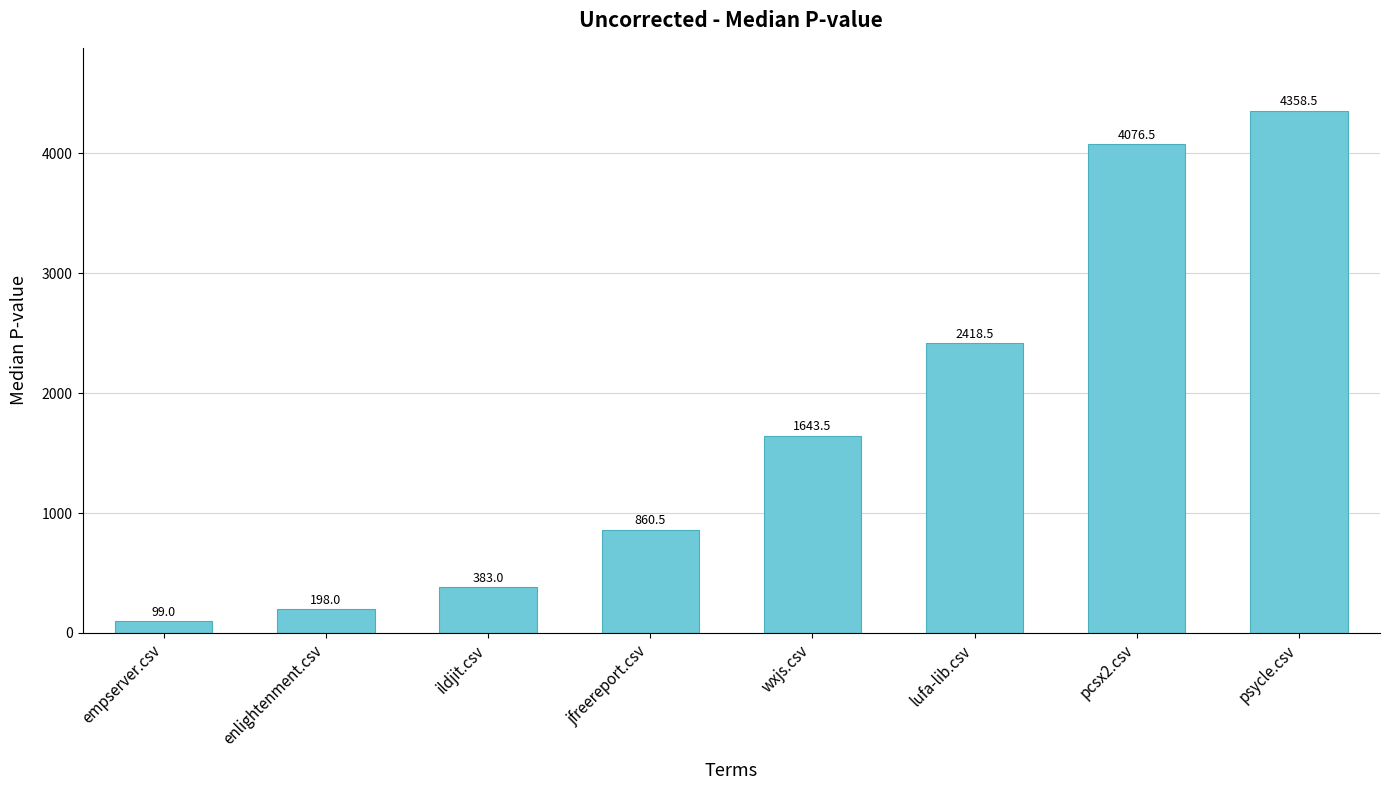

Between jfreereport.csv and pcsx2.csv, which is larger?

pcsx2.csv